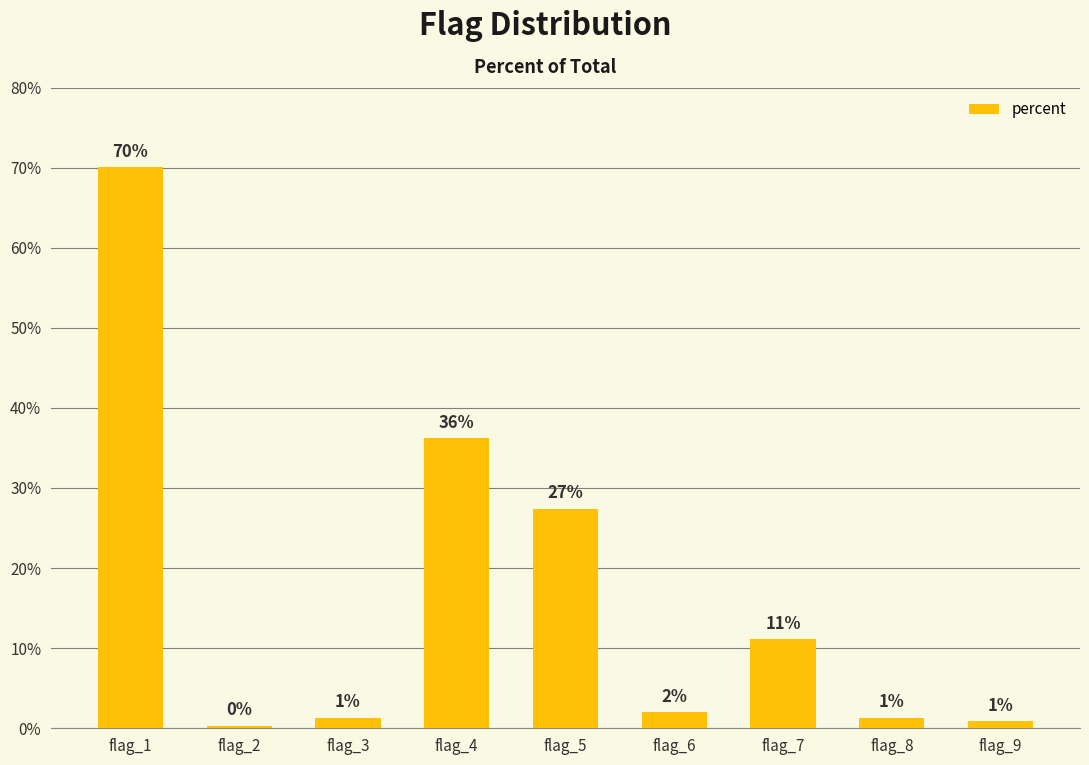

What is the smallest value displayed?

0.3